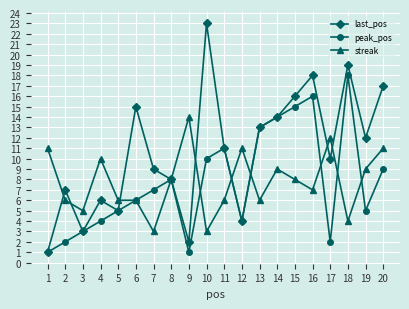

What is the value of the peak_pos point at the 5th from the left?

5